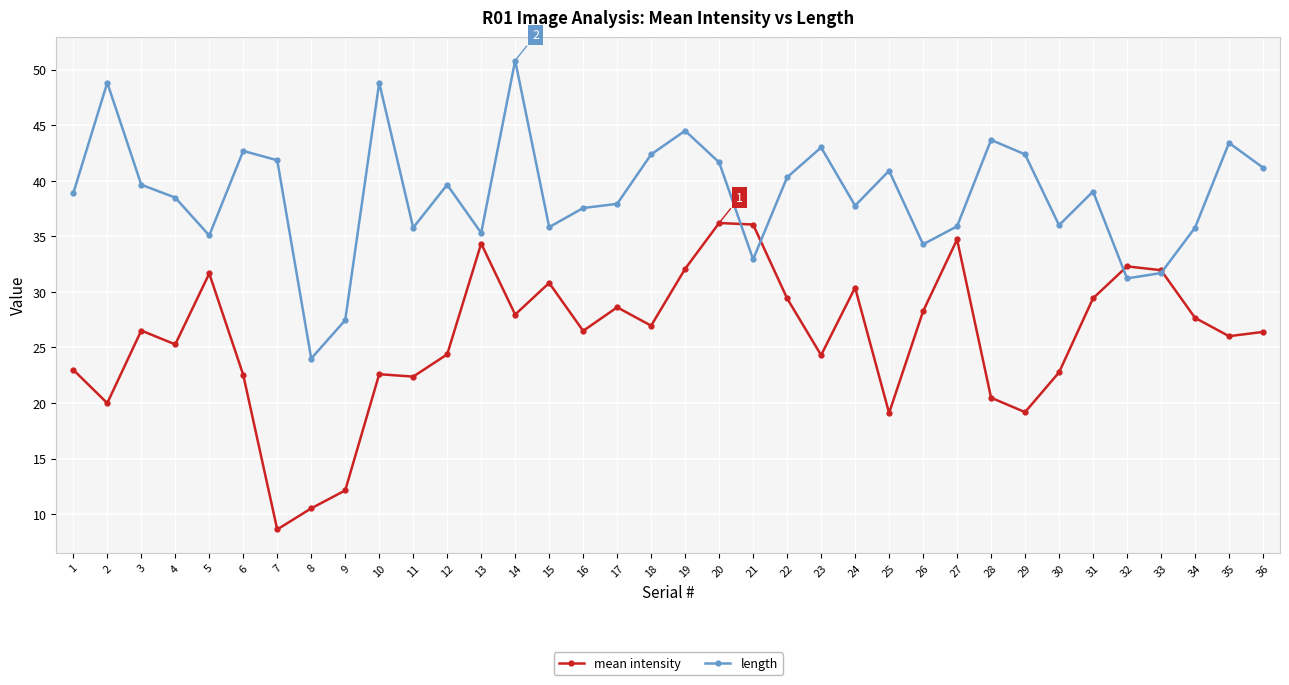

What is the value of the mean intensity point at the 19th from the left?

32.1